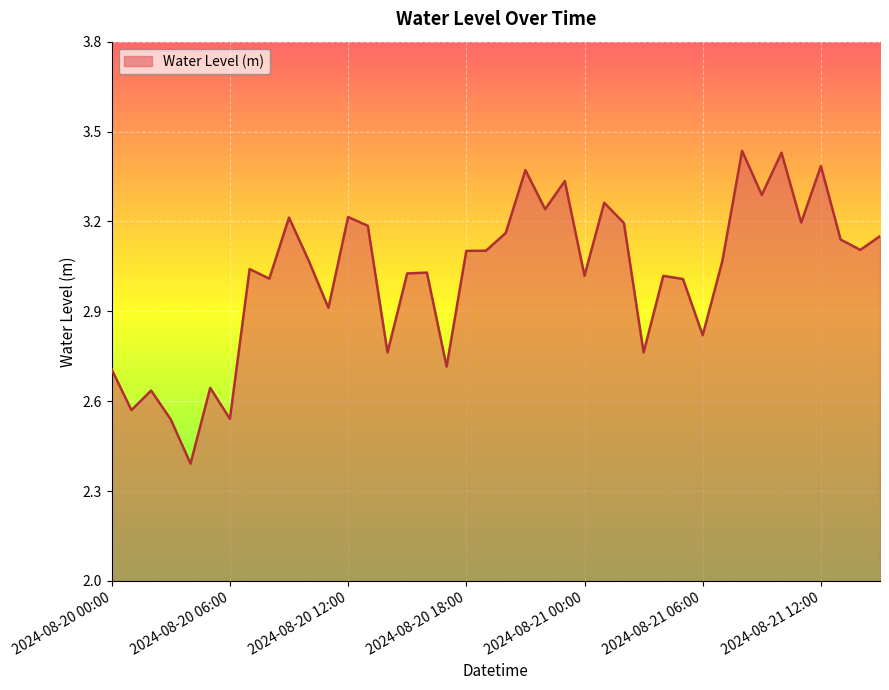

What is the difference between the maximum and minimum values?

1.0